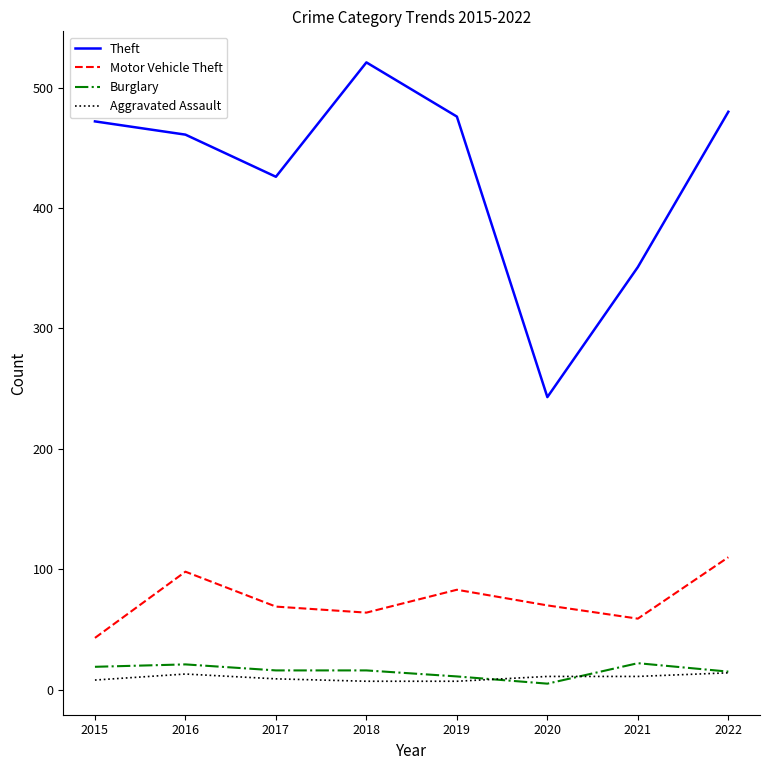

The value of Theft at 2015 is 472. True or false?

True